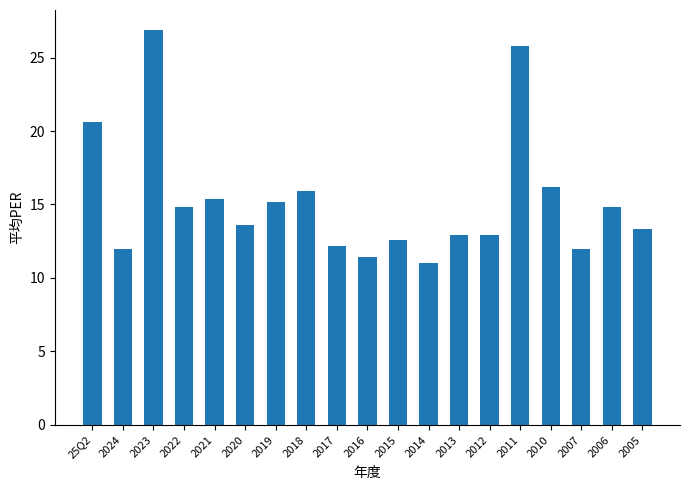

The chart shows a value of 25.8 at 2011. True or false?

True